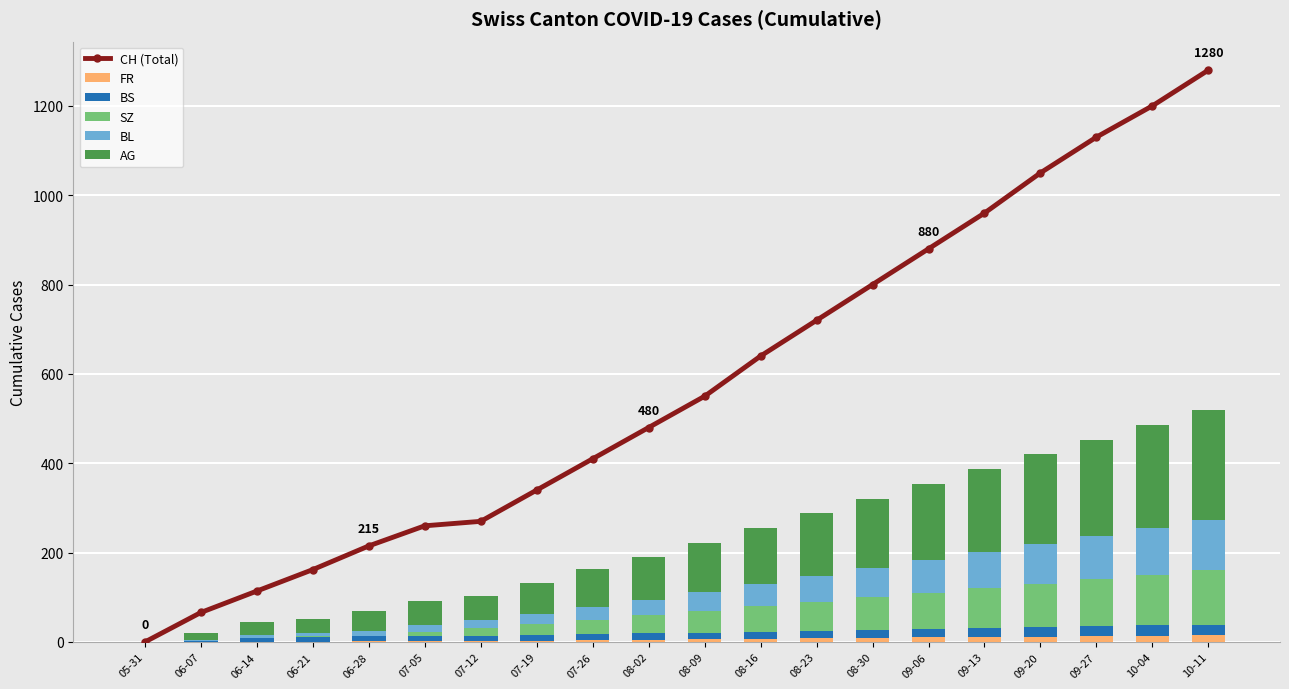

Which series has the largest total across all categories?

CH (Total)